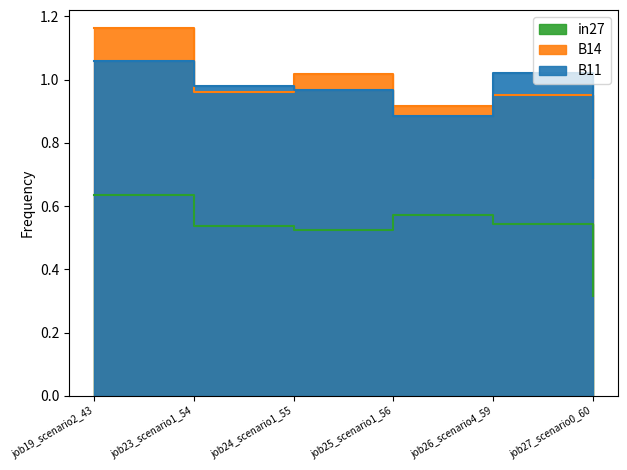

What is the label of the 6th point from the left?

job27_scenario0_60